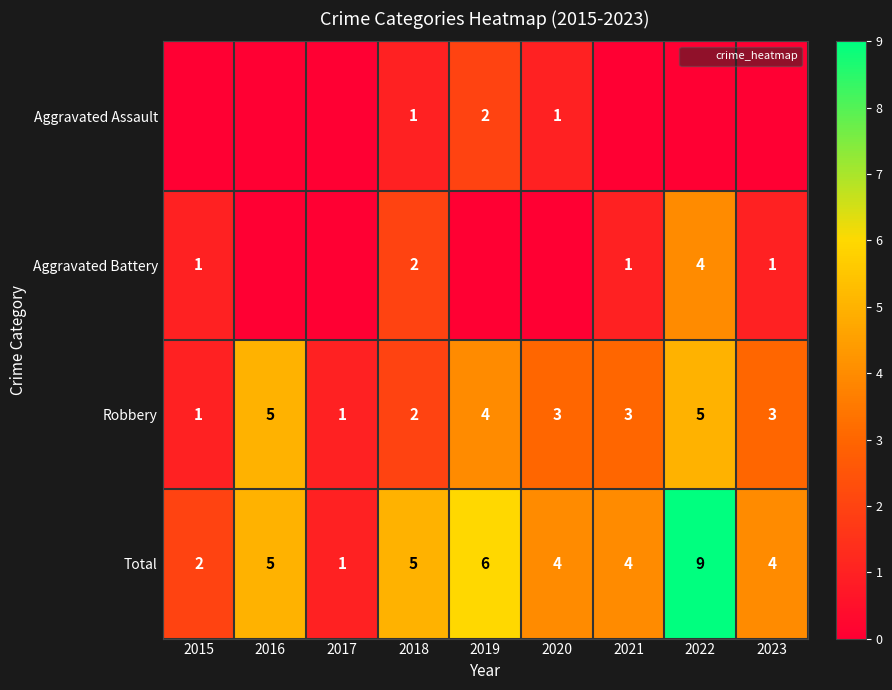

Which series has the largest total across all categories?

Total